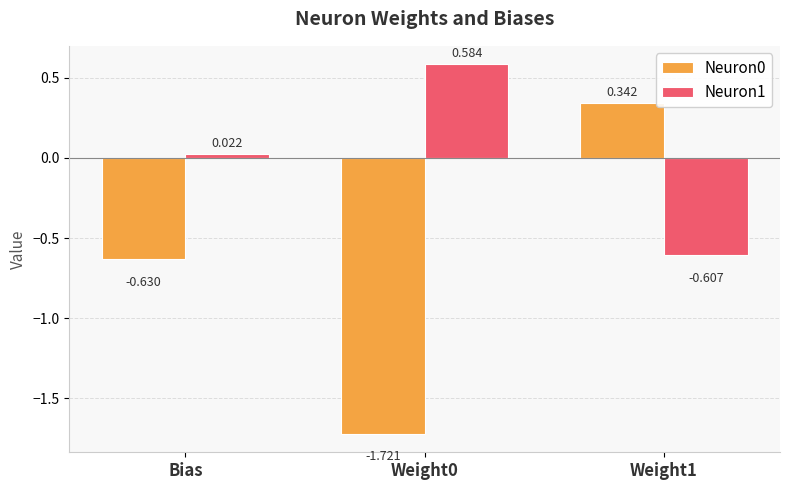

Is the value of Neuron1 at Bias greater than the value of Neuron0 at Weight1?

No